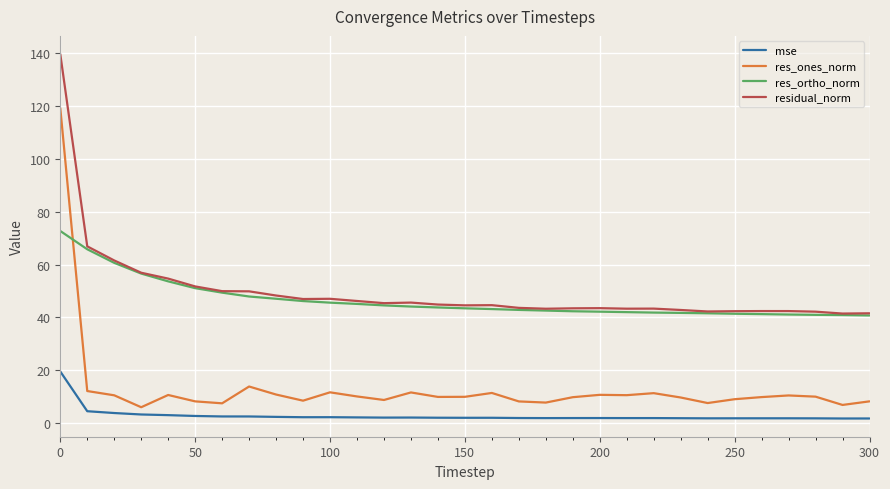

What are all the series names shown in the legend?

mse, res_ones_norm, res_ortho_norm, residual_norm